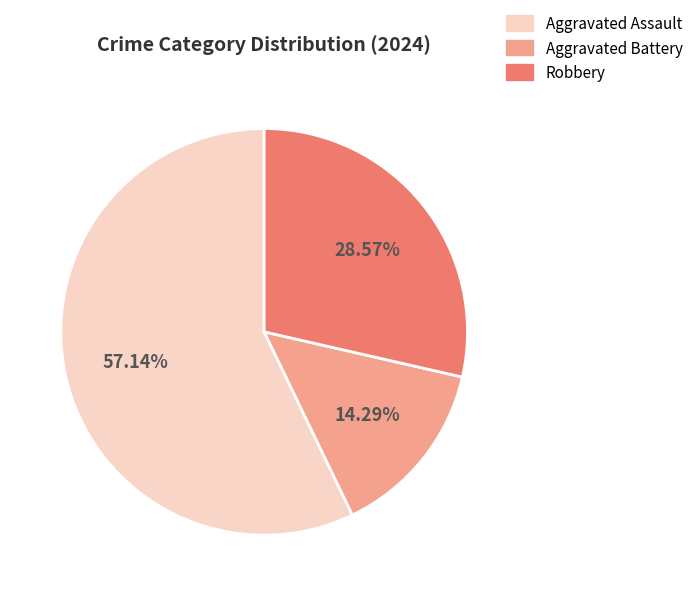

To the nearest percent, what portion does Aggravated Battery represent?

14%